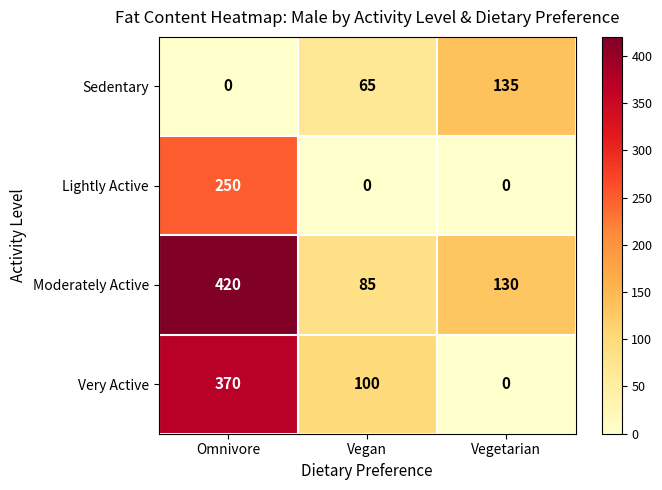

Read the Lightly Active value at Omnivore, to the nearest 5.

250